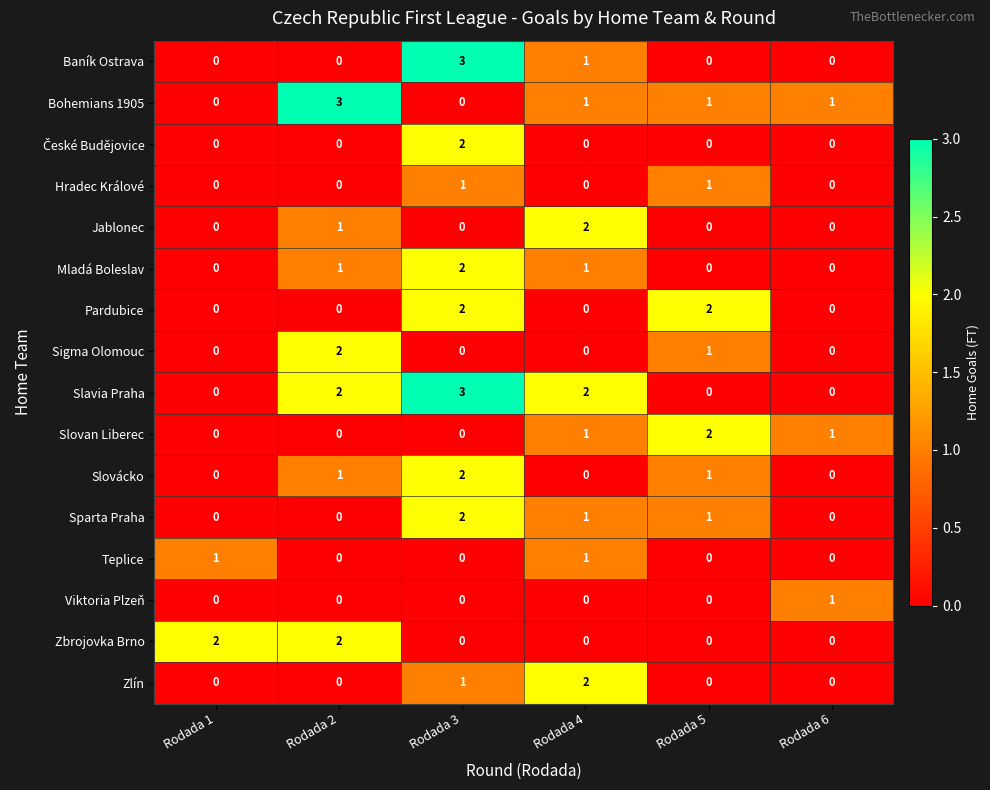

Is it true that Mladá Boleslav equals 1 at Rodada 4?

True